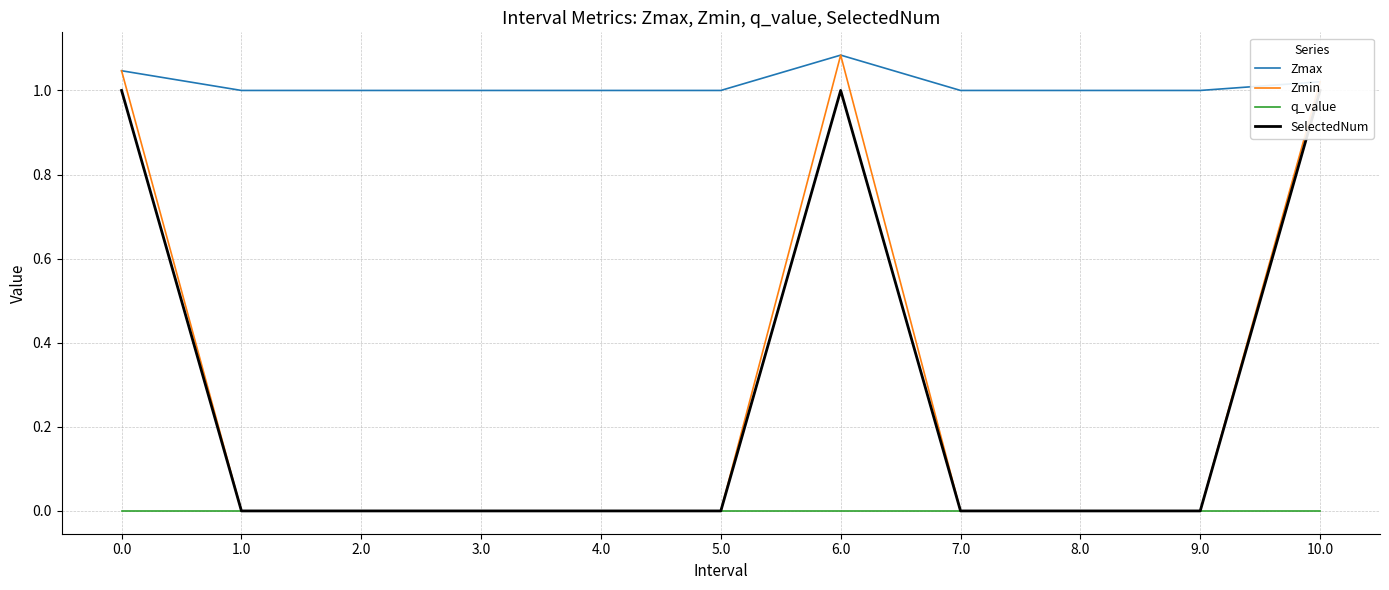

What is the label of the 8th point from the right?

3.0